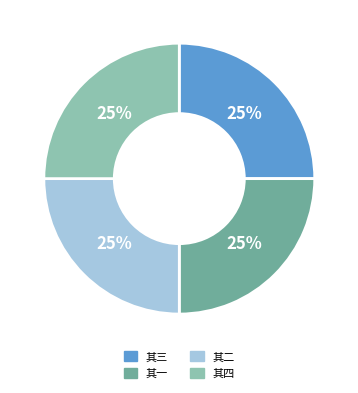

The 其二 slice represents 25% of the pie. True or false?

True